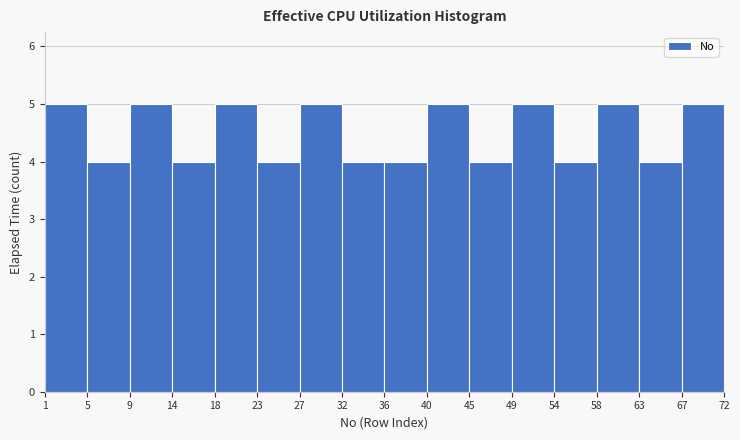

Reading left to right, list all the values displayed in this chart.

5	4	5	4	5	4	5	4	4	5	4	5	4	5	4	5